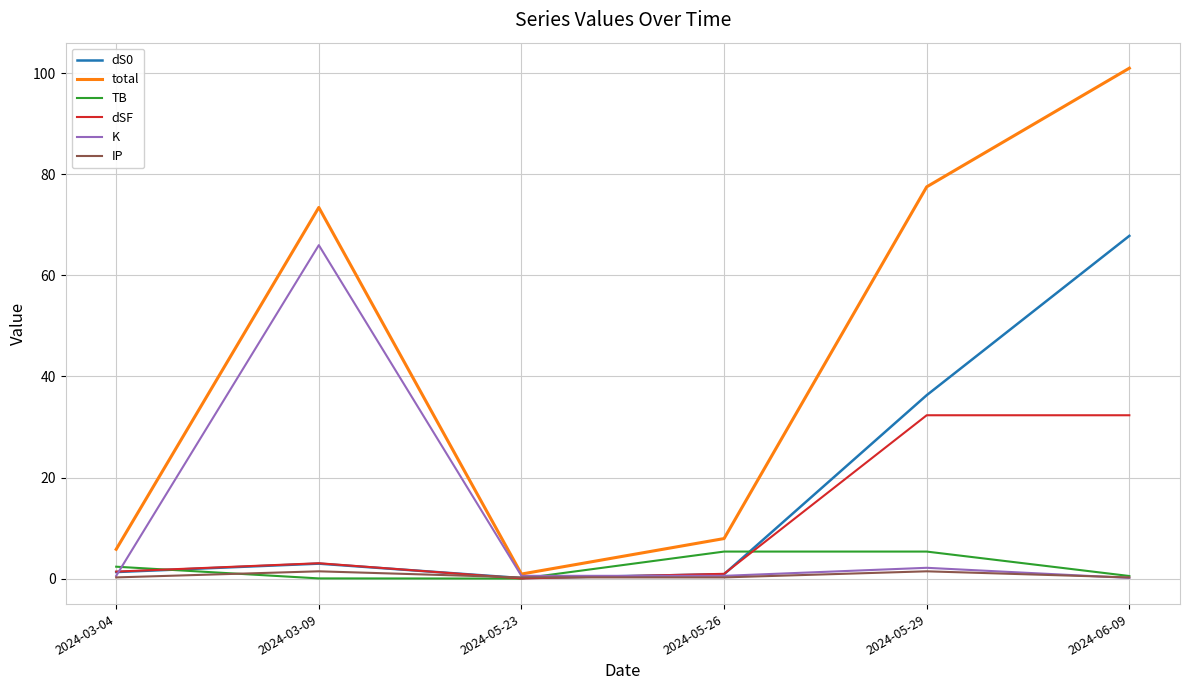

How many categories are shown in the chart?

6